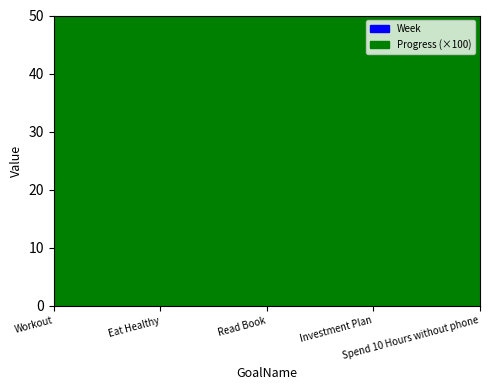

Is it true that Progress equals 0.4 at Investment Plan?

False